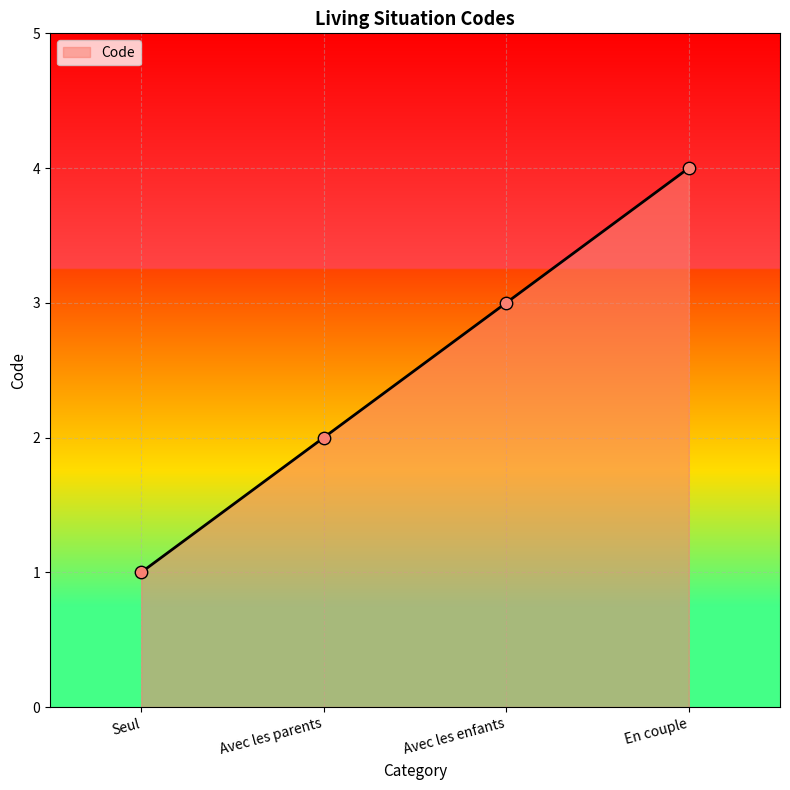

Which has a higher value, Avec les enfants or Avec les parents?

Avec les enfants